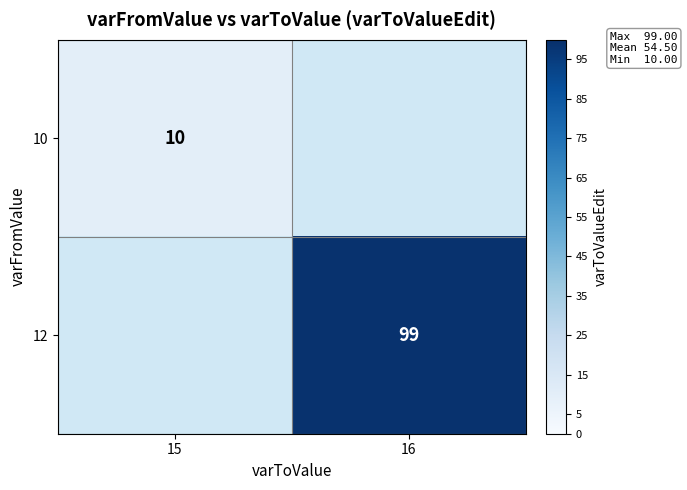

At how many categories does at least one series exceed 82?

1